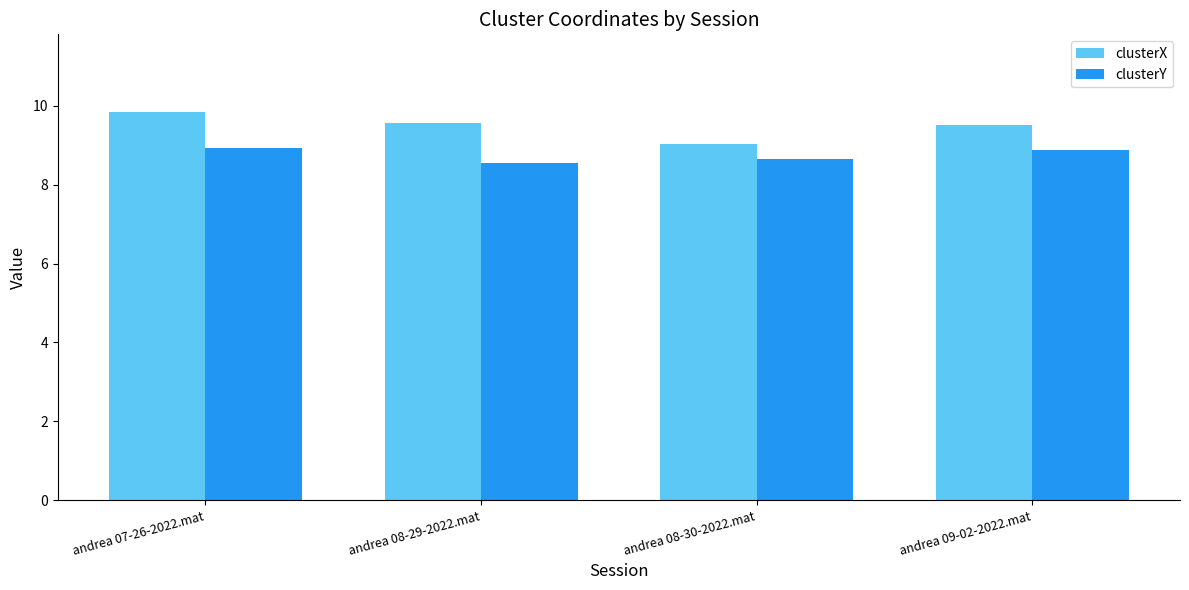

At how many categories does at least one series exceed 8?

4